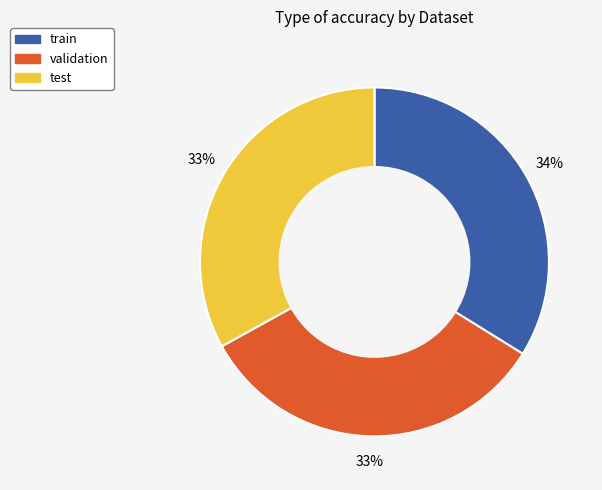

To the nearest percent, what is the combined percentage of validation and train?

67%